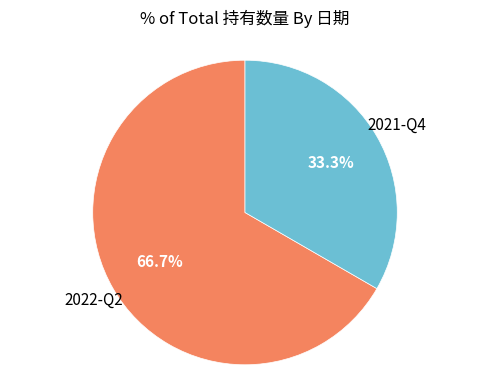

Is there any slice that represents more than half of the pie?

Yes